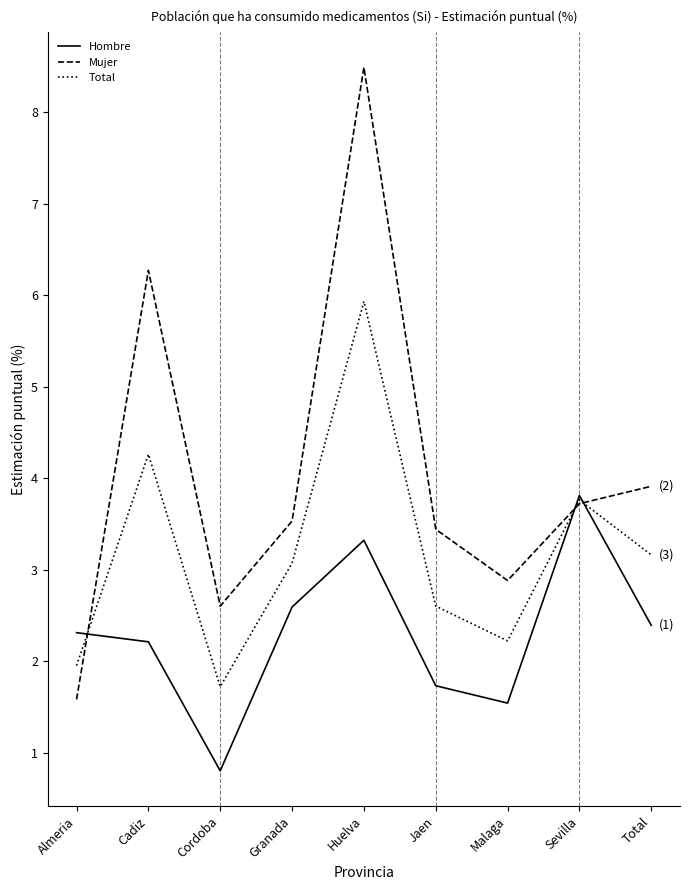

Where do Hombre and Mujer first cross each other?

Almeria and Cadiz